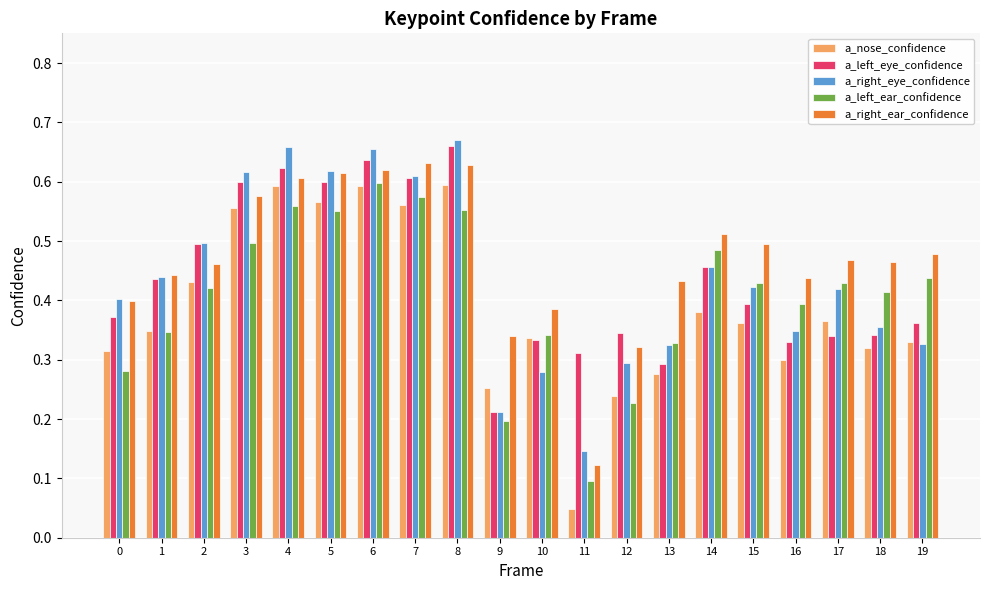

How many series are shown in this chart?

5